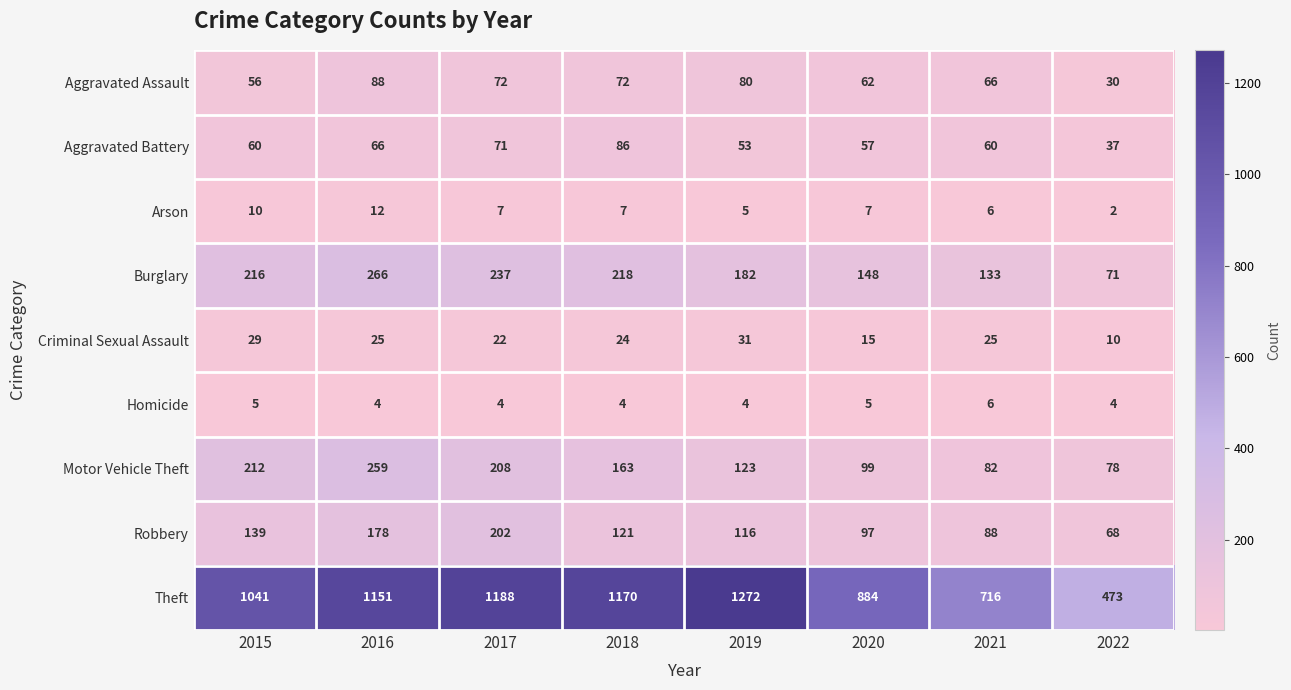

At which label is Burglary closest to 168?

2019